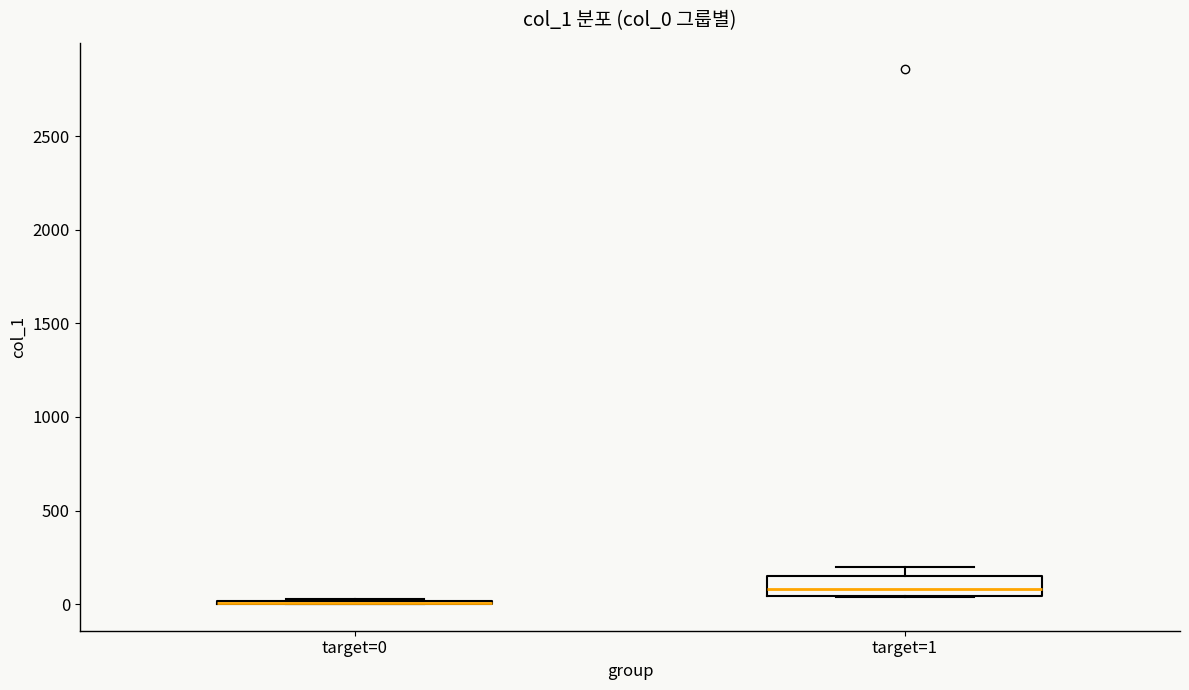

Which box is the tallest, from its lower edge to its upper edge?

target=1